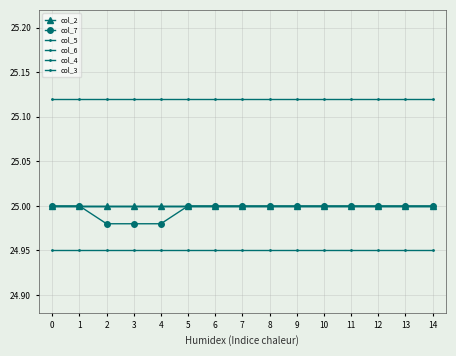

What is the maximum value shown in the chart?

25.1